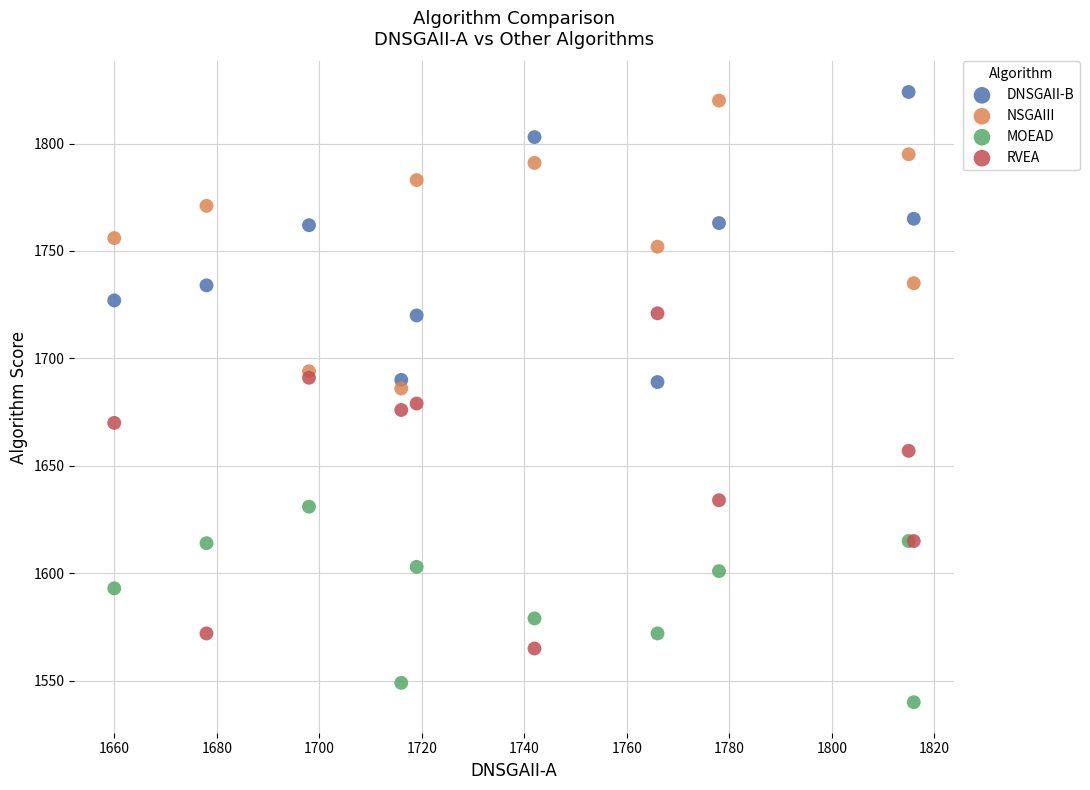

Which series has the widest spread of Y values?

RVEA